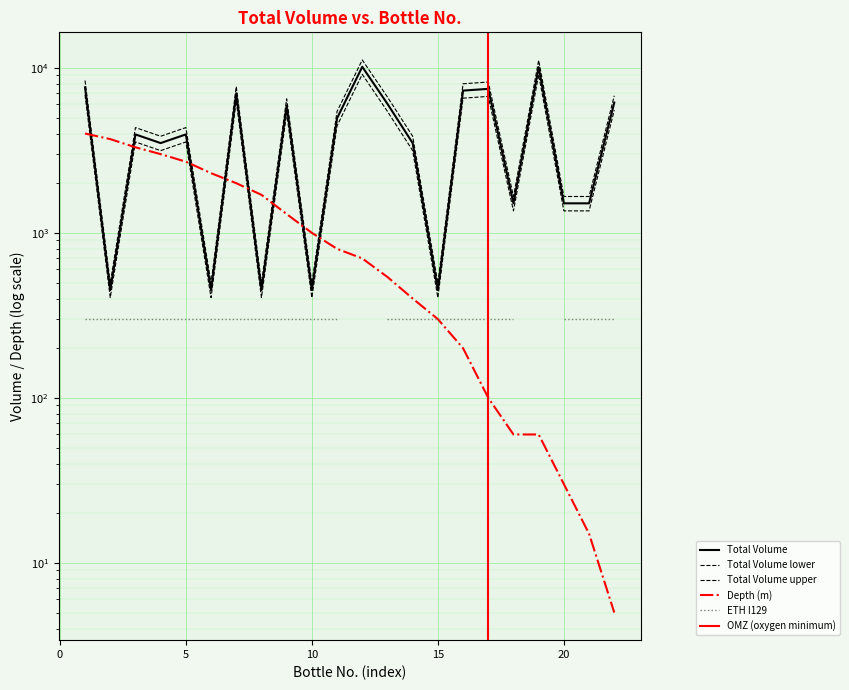

What is the value of the Total Volume point at the 22nd from the left?

5544